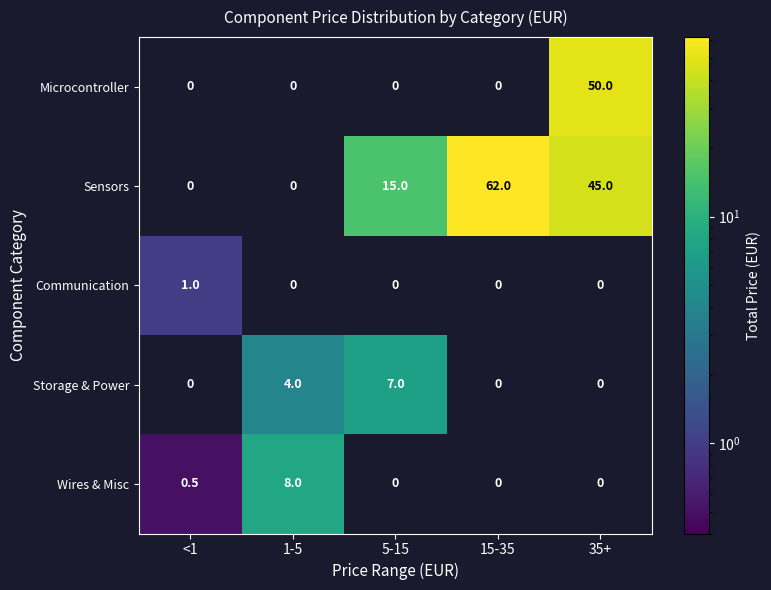

The value of Communication at <1 is 1.0. True or false?

True